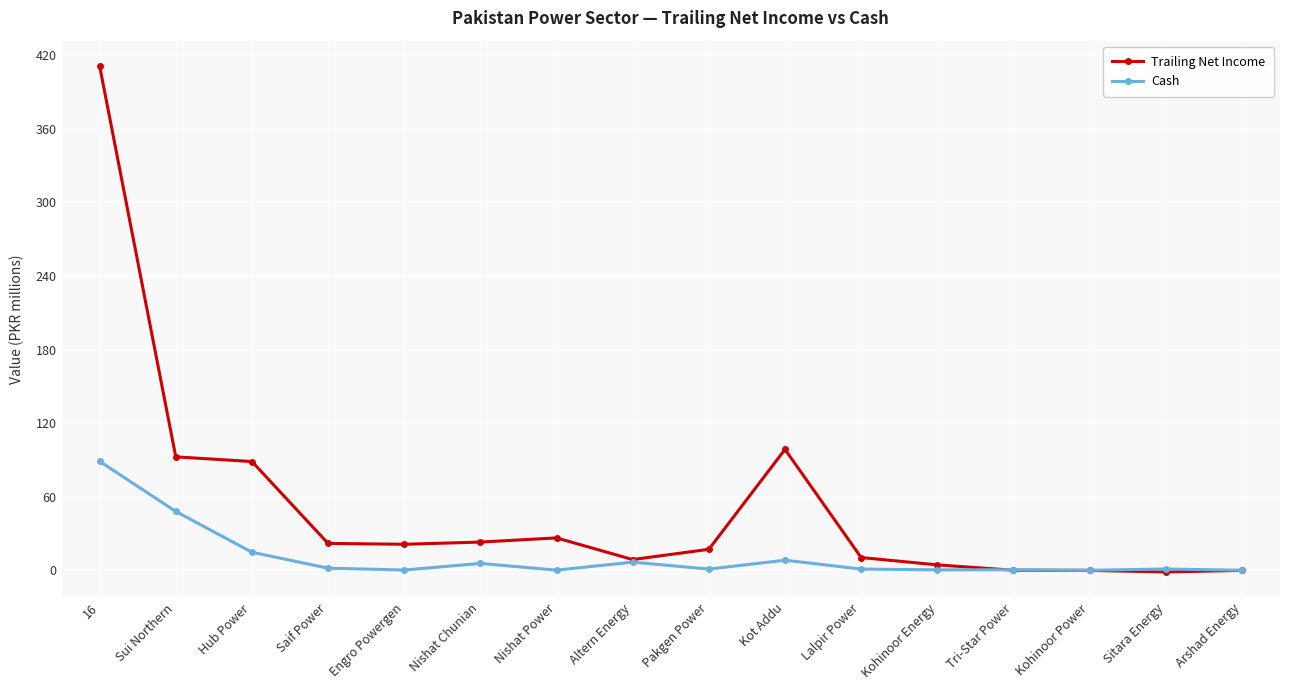

Rank the series at 16 from lowest to highest value.

Cash, Trailing Net Income